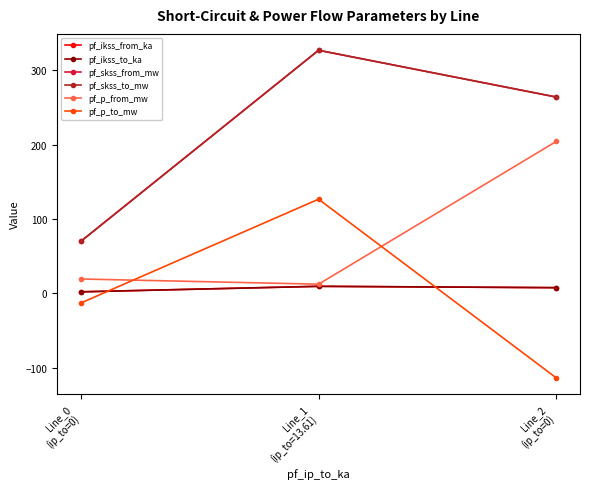

List the labels in order of pf_p_to_mw value, largest first.

Line_1
(ip_to=13.61), Line_0
(ip_to=0), Line_2
(ip_to=0)